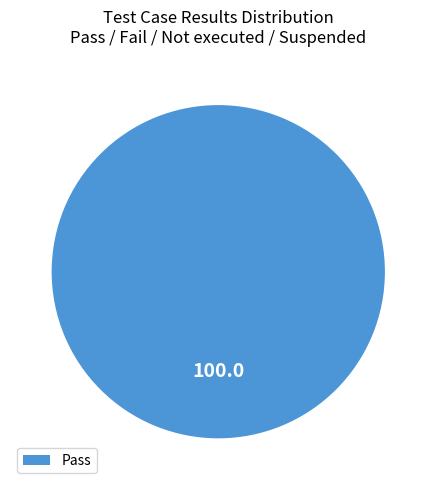

Rank the categories by value from highest to lowest.

Pass